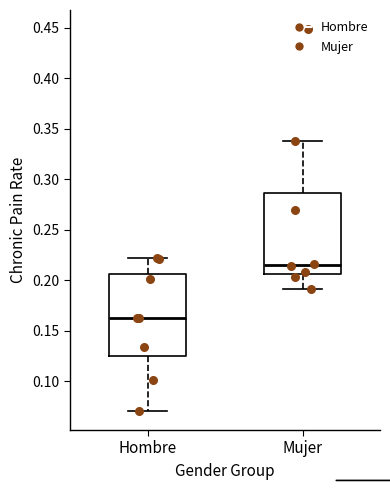

Where does the median line of the box for Mujer sit on the y-axis? The values are not printed on the chart, so give them approximately, as read against the axis.

0.215